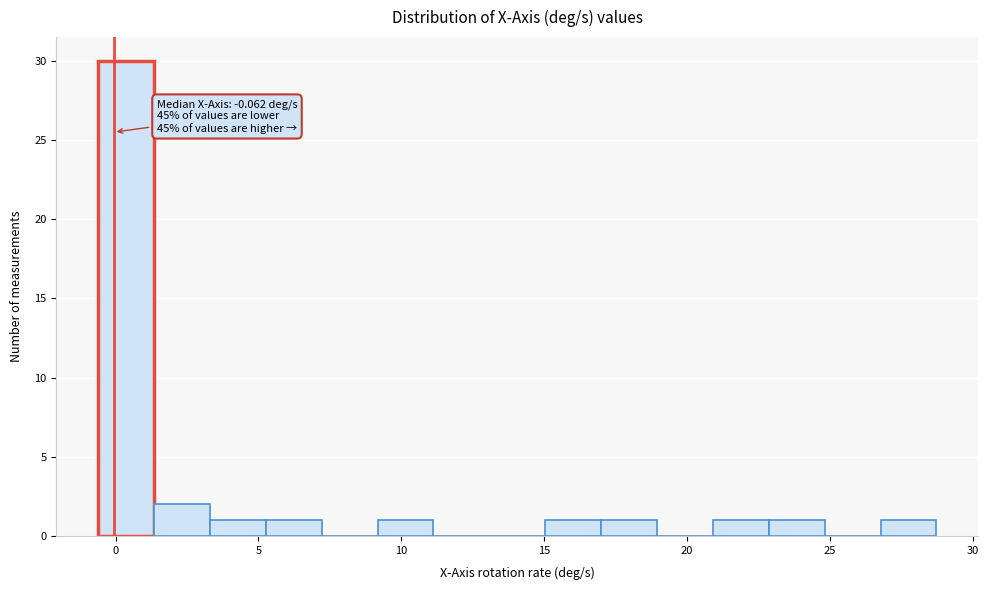

Read against the x-axis, roughly where is the centre of the tallest bar?

0.5